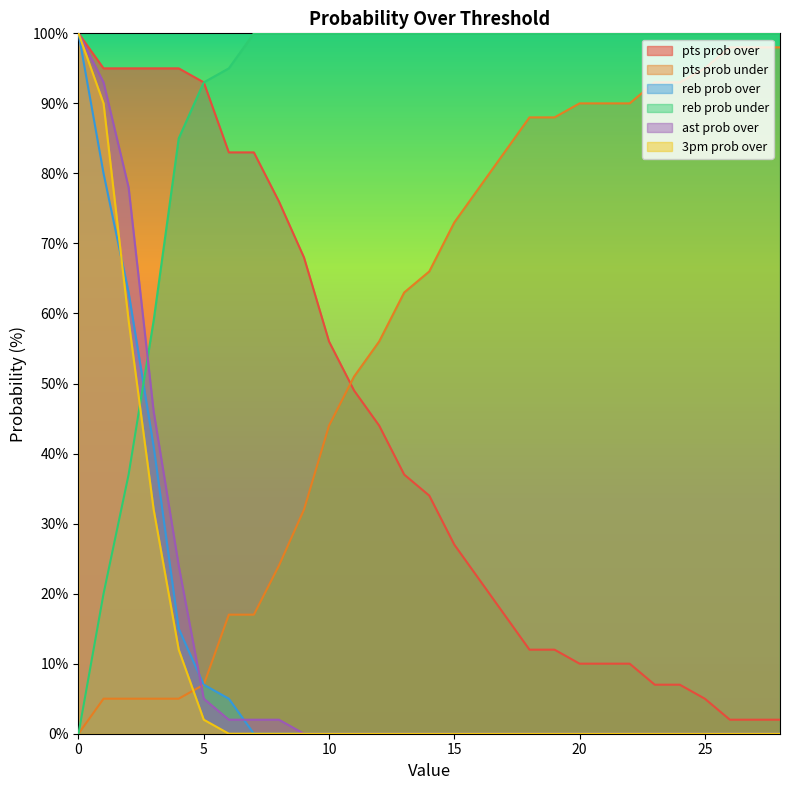

What is the difference between the highest and lowest values at 25?

100